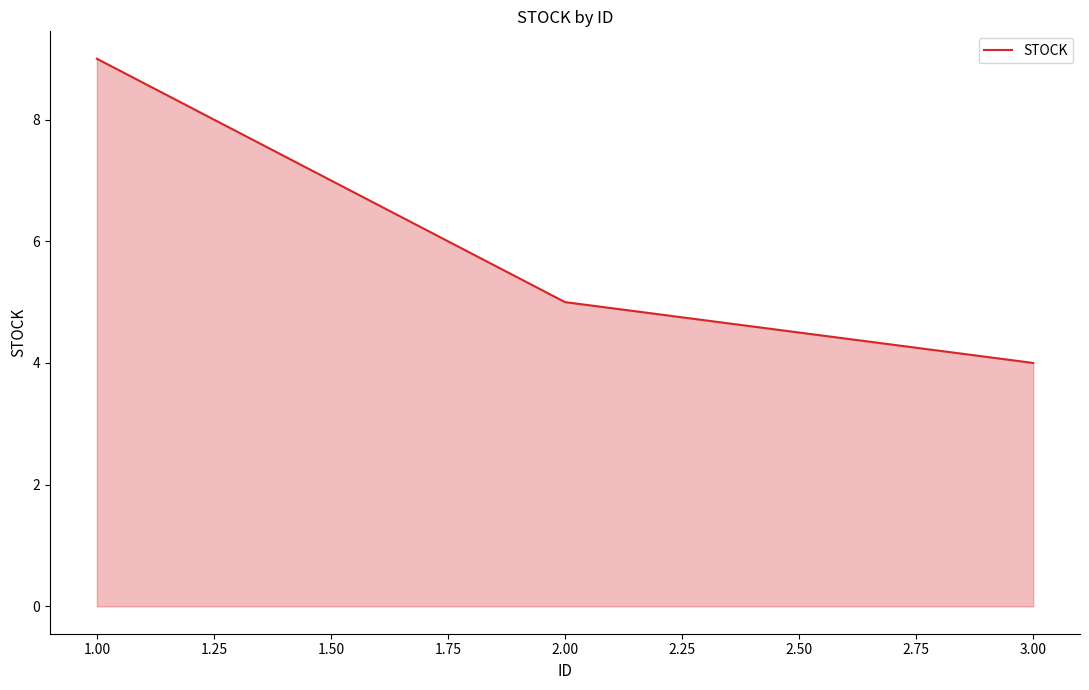

True or false: the data shows 9 at 1.00.

True